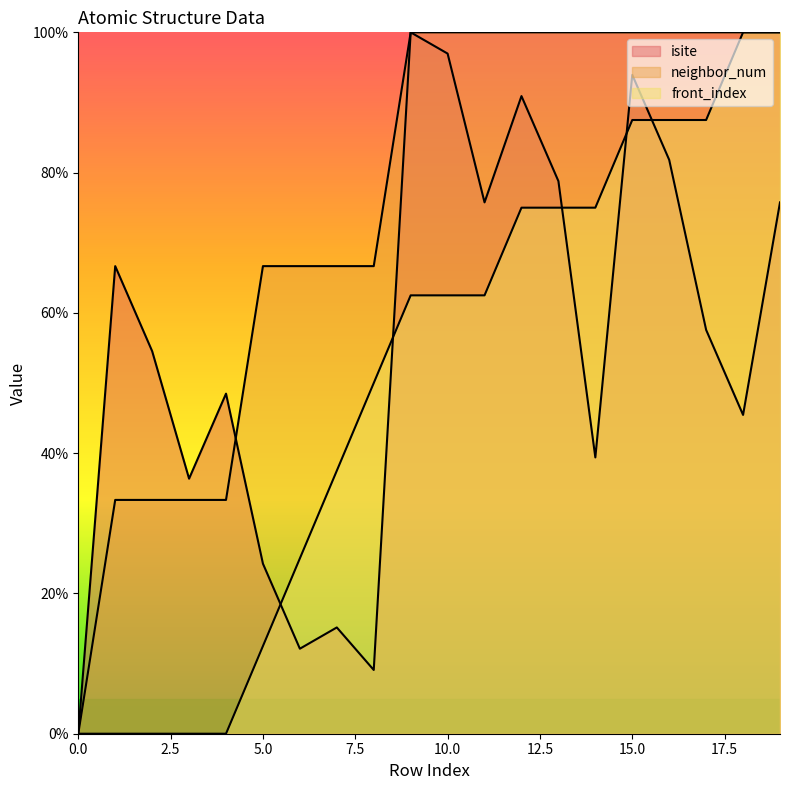

Which has a higher value, 13 or 19?

13